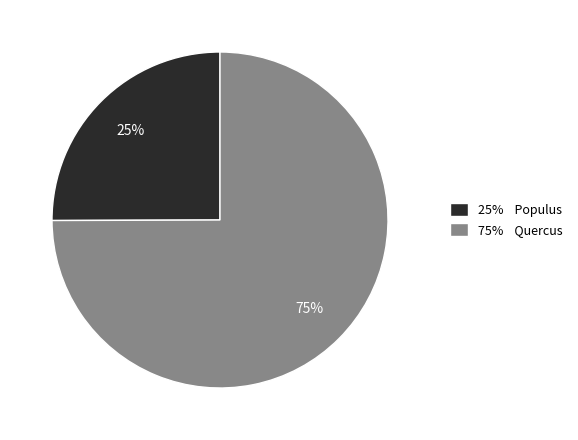

Count the number of slices in the pie.

2